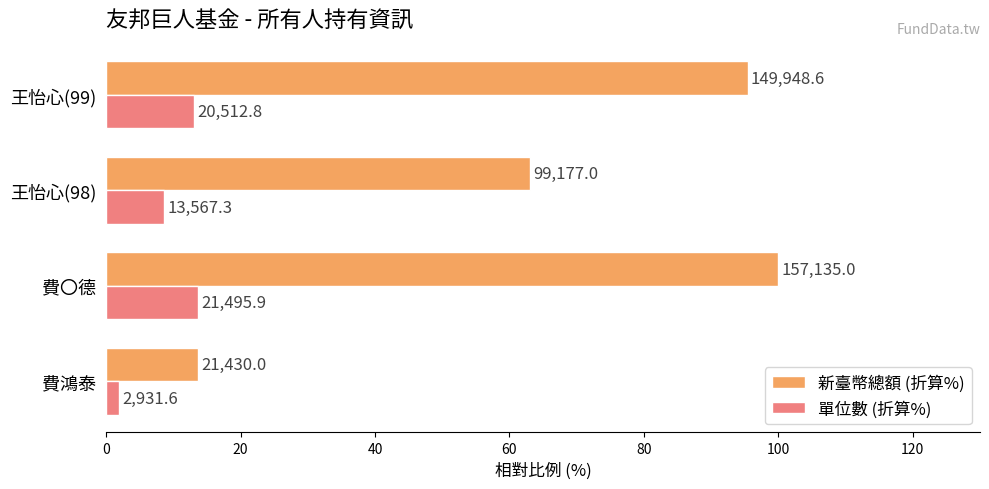

List the series in order of their peak value, lowest first.

單位數 (折算%), 新臺幣總額 (折算%)